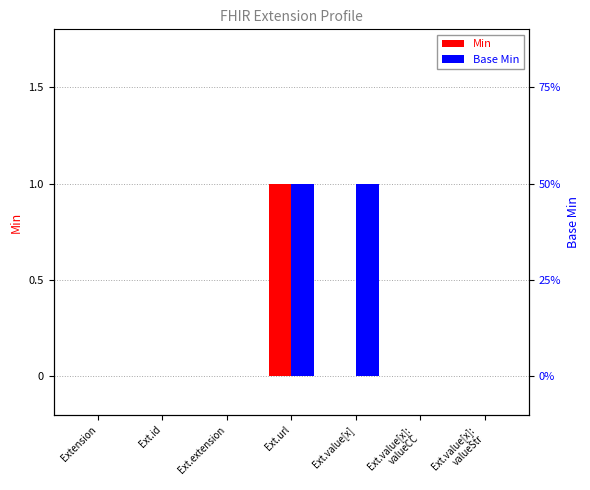

Is the value of Min at Ext.value[x] greater than the value of Base Min at Extension?

No